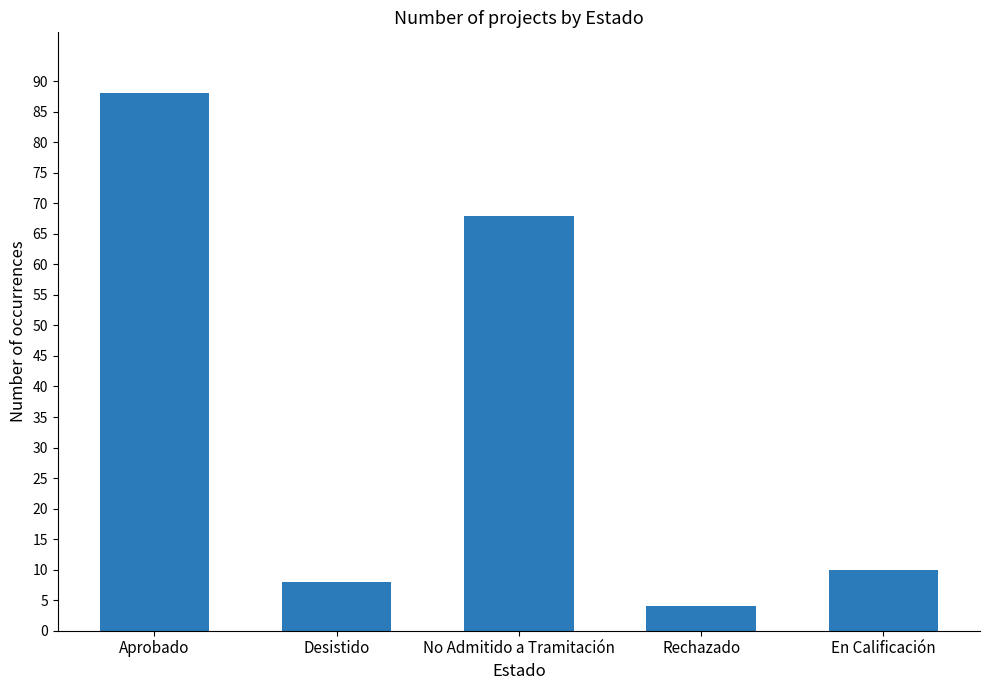

What is the difference between the values at Desistido and No Admitido a Tramitación?

60